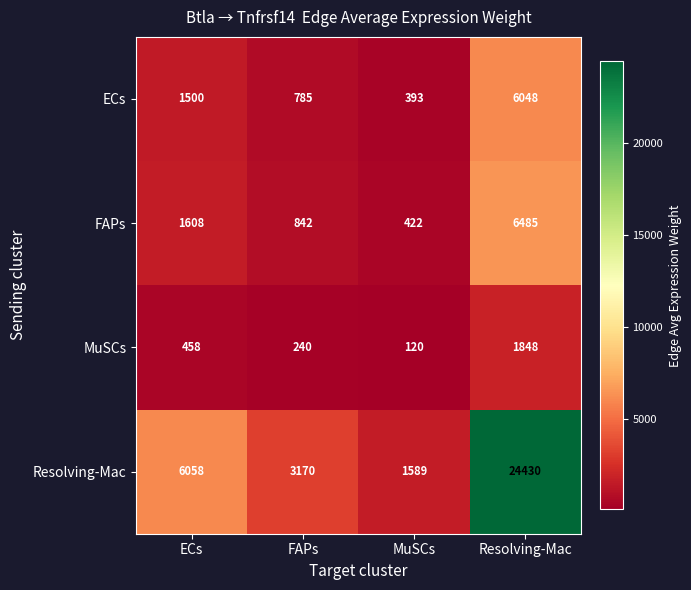

Is it true that MuSCs equals 458 at ECs?

True